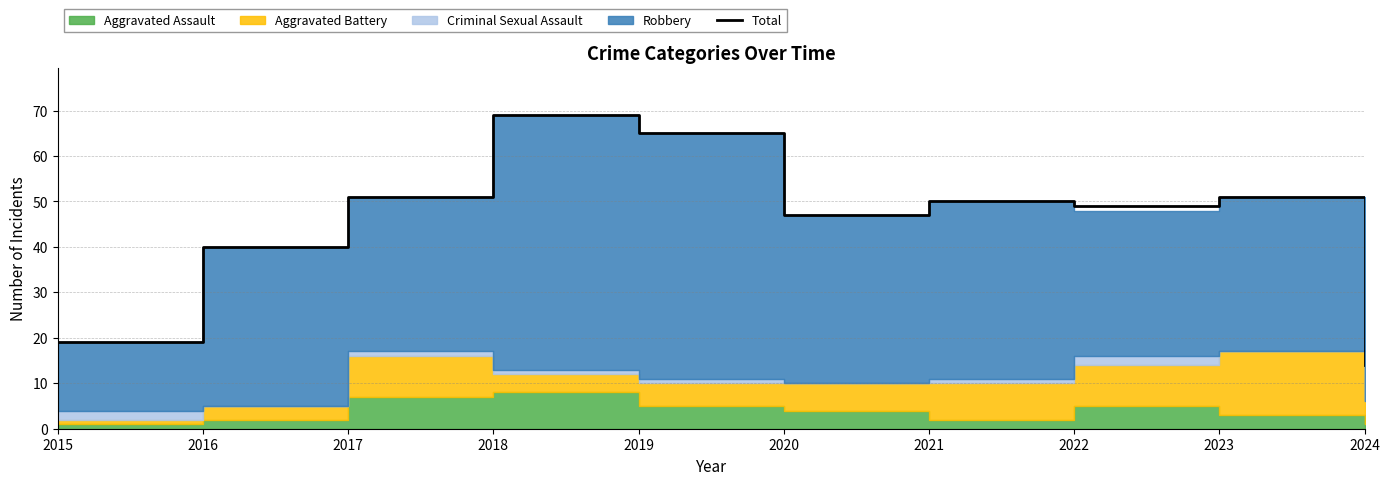

How many interior local peaks (higher than both neighbors) does the data have?

3